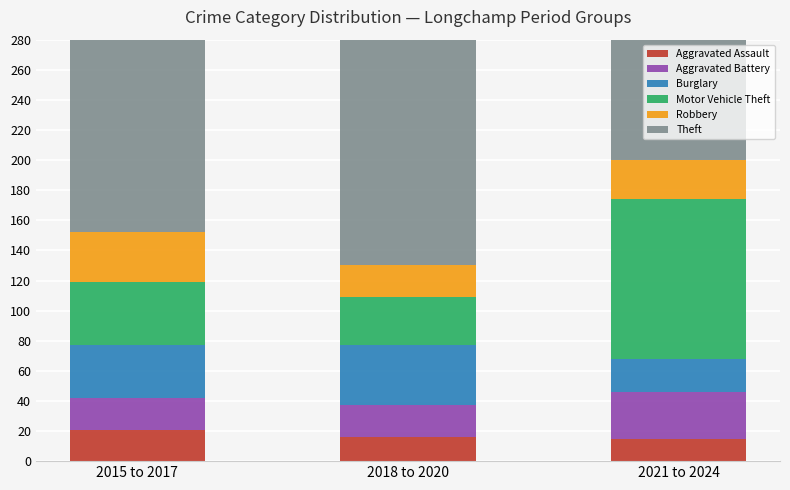

What is the difference between the maximum and minimum values in the Aggravated Assault series?

6